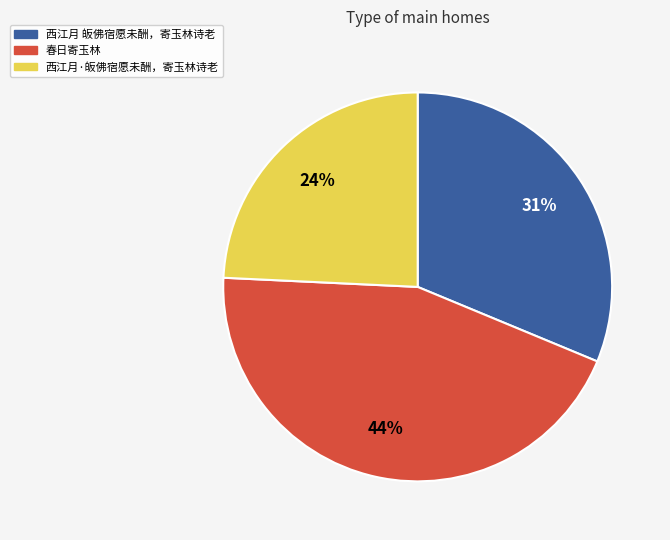

Is it true that 西江月 皈佛宿愿未酬，寄玉林诗老 is 31% of the pie?

True